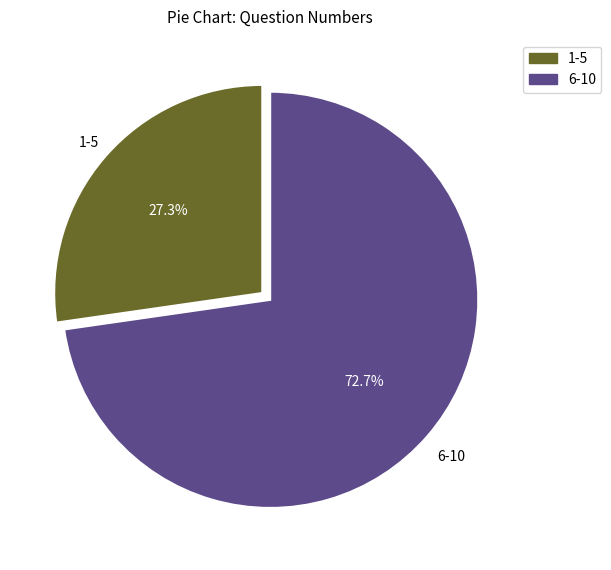

Is there a majority slice in this chart?

Yes